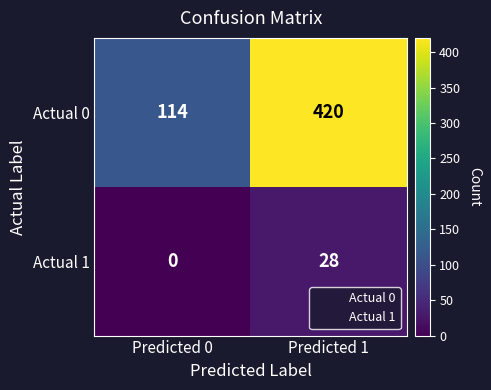

What is the sum of all Actual 0 values?

534